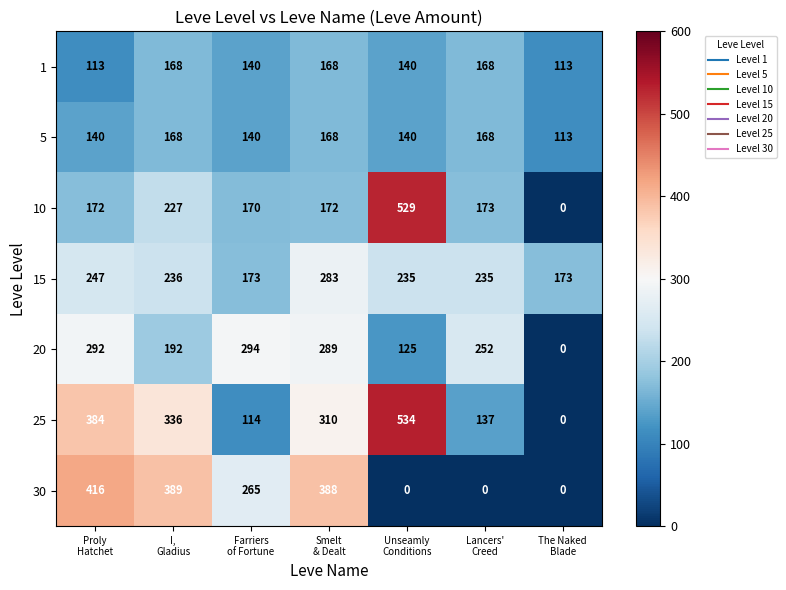

Which series has the largest total across all categories?

25